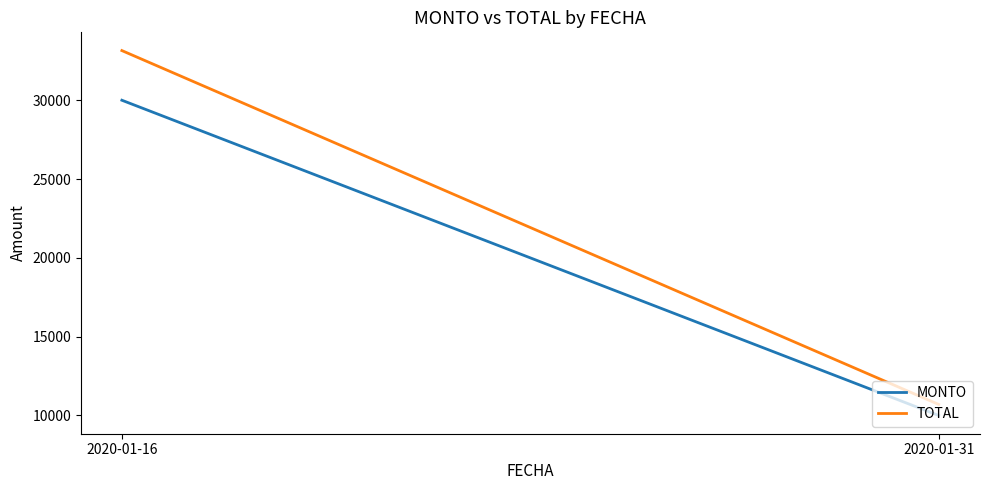

Does the chart display data point markers on the line(s)?

No